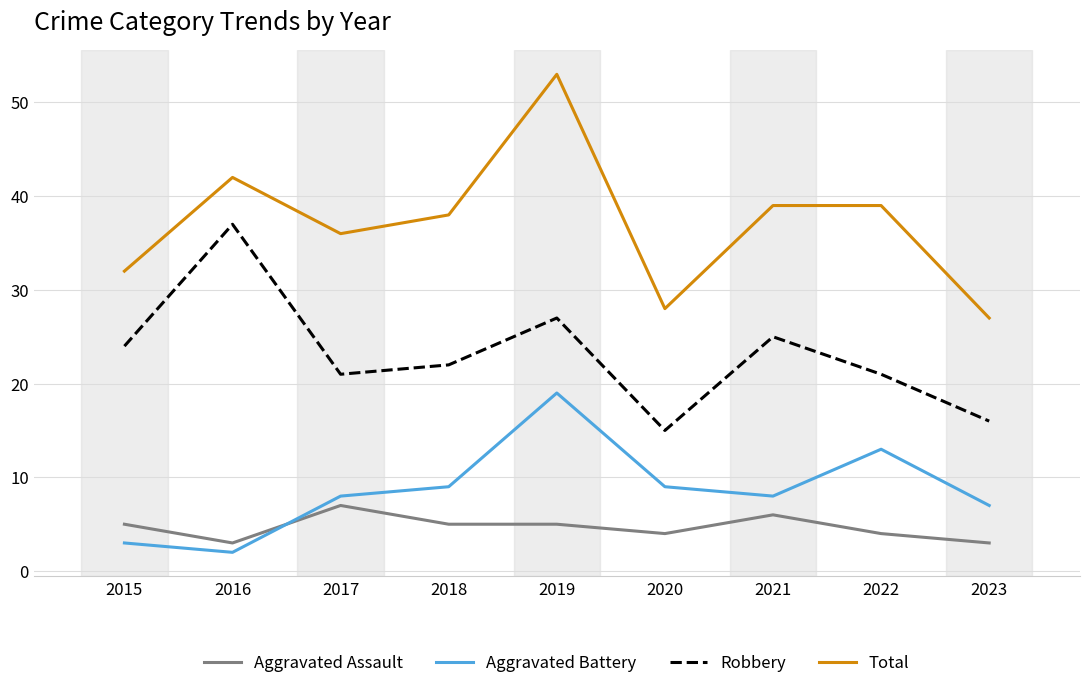

At which category does Aggravated Battery reach its first local valley?

2016